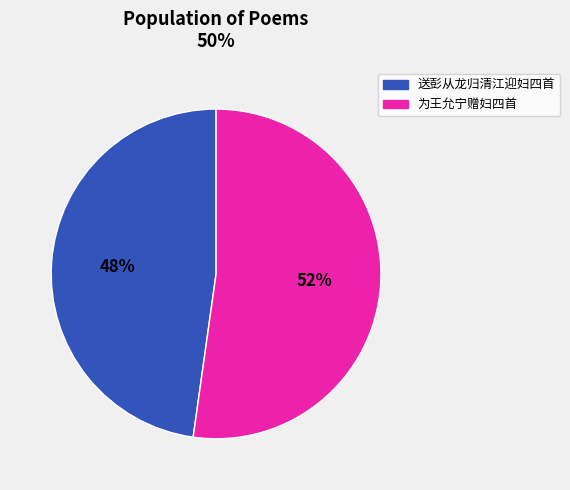

Is it true that 送彭从龙归清江迎妇四首 is 48% of the pie?

True